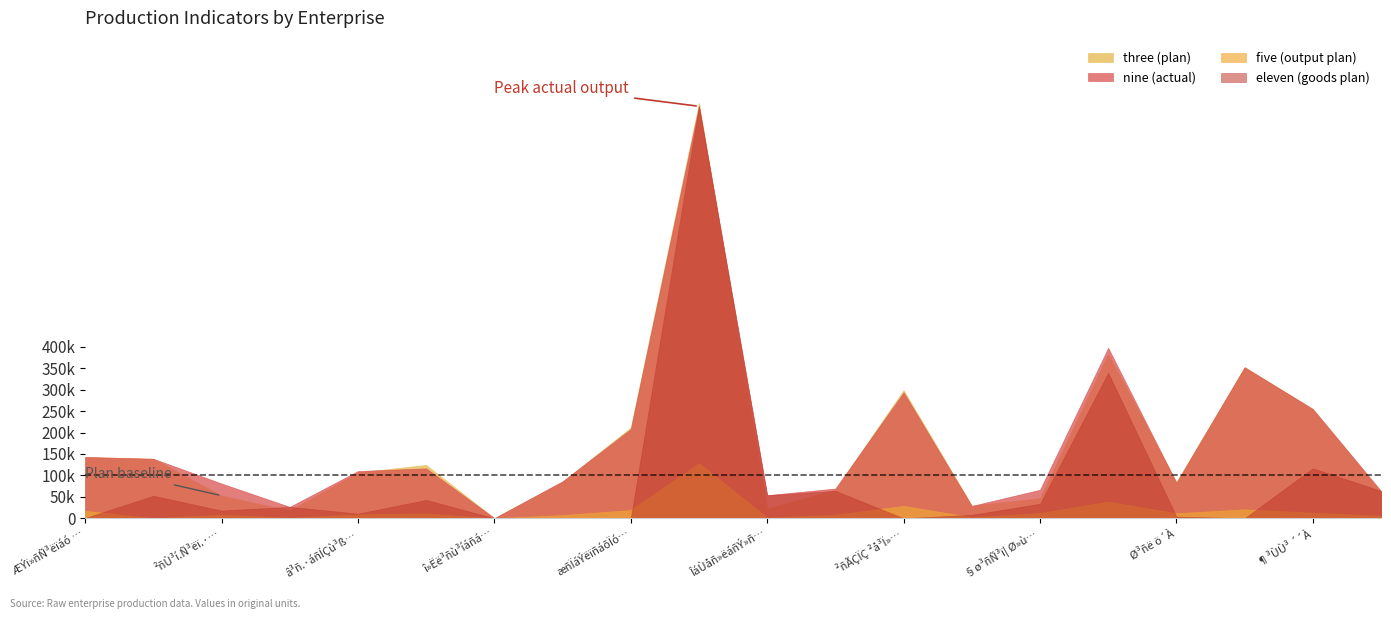

True or false: three (plan) has a value of 85578 at Î³å.Ù»ù»Ý³ßÇÝ.·-Ý µµÁ.

True